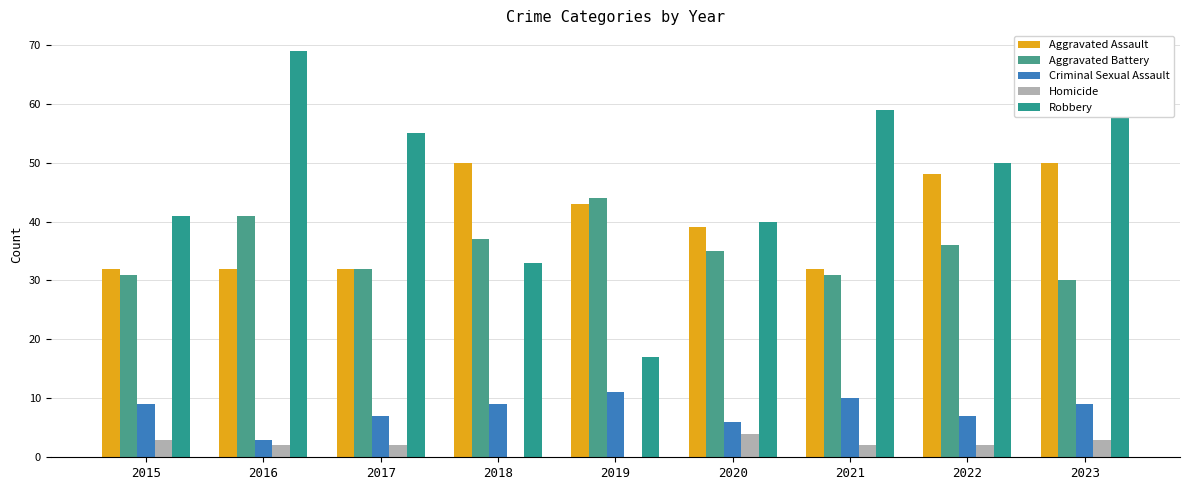

What is the difference between the highest and lowest values at 2017?

53